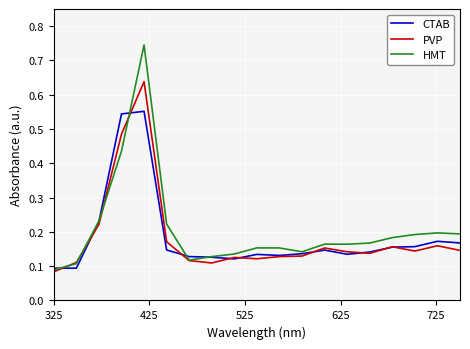

How many lines are shown in the chart?

3